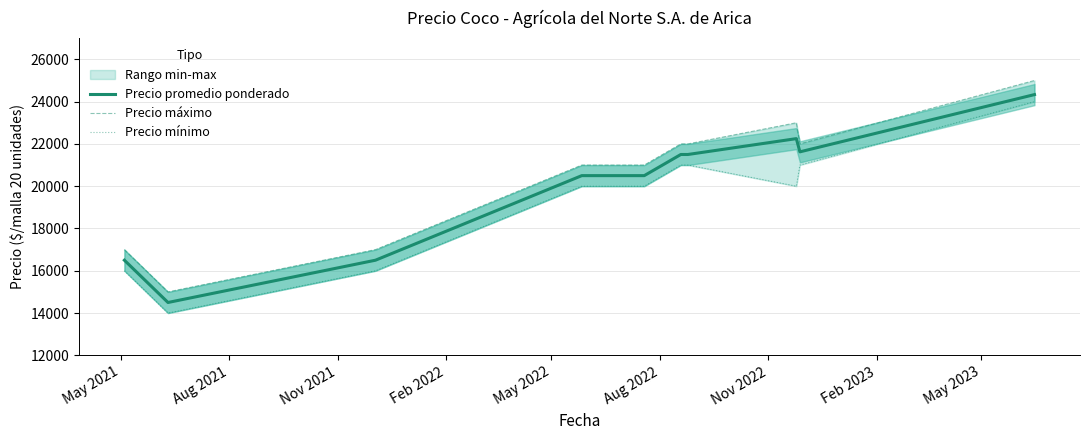

What is the average value of the Precio máximo series?

20500